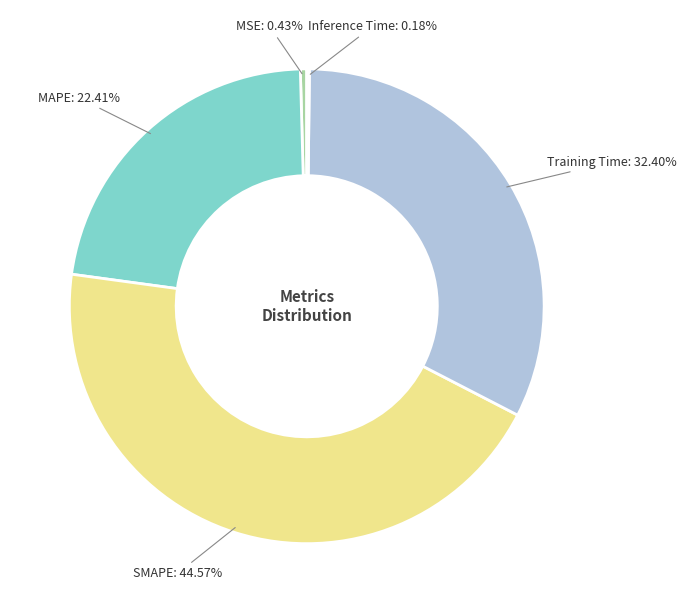

Does SMAPE account for over 50% of the chart?

No